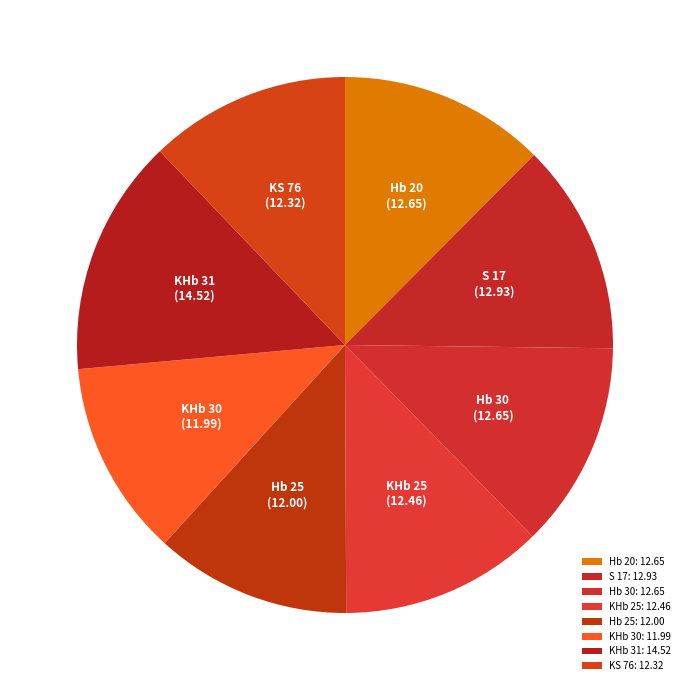

Approximately how many times larger is the value at Hb 20 compared to S 17?

1.0